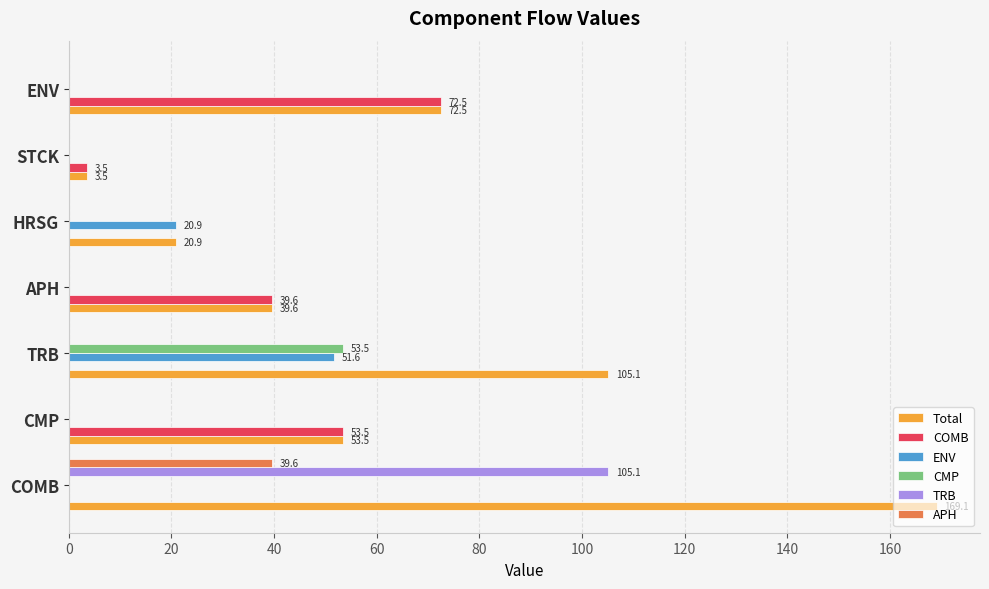

The TRB series shows -69.3 at APH. True or false?

False